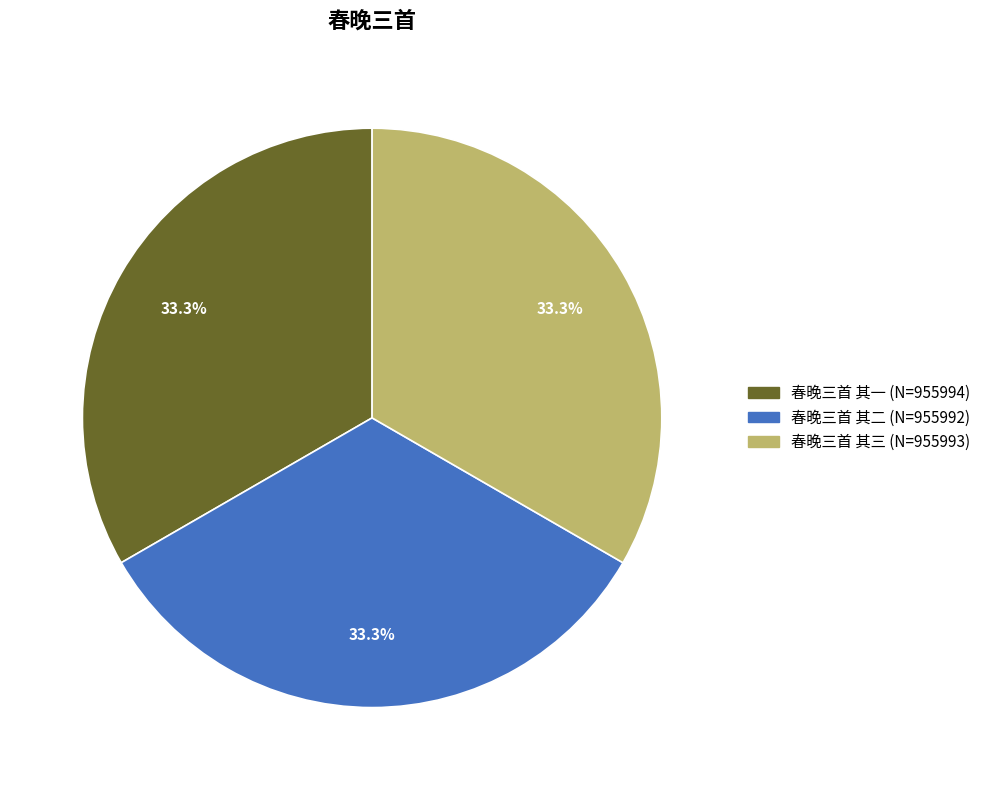

Is 春晚三首 其二 the majority of the pie?

No